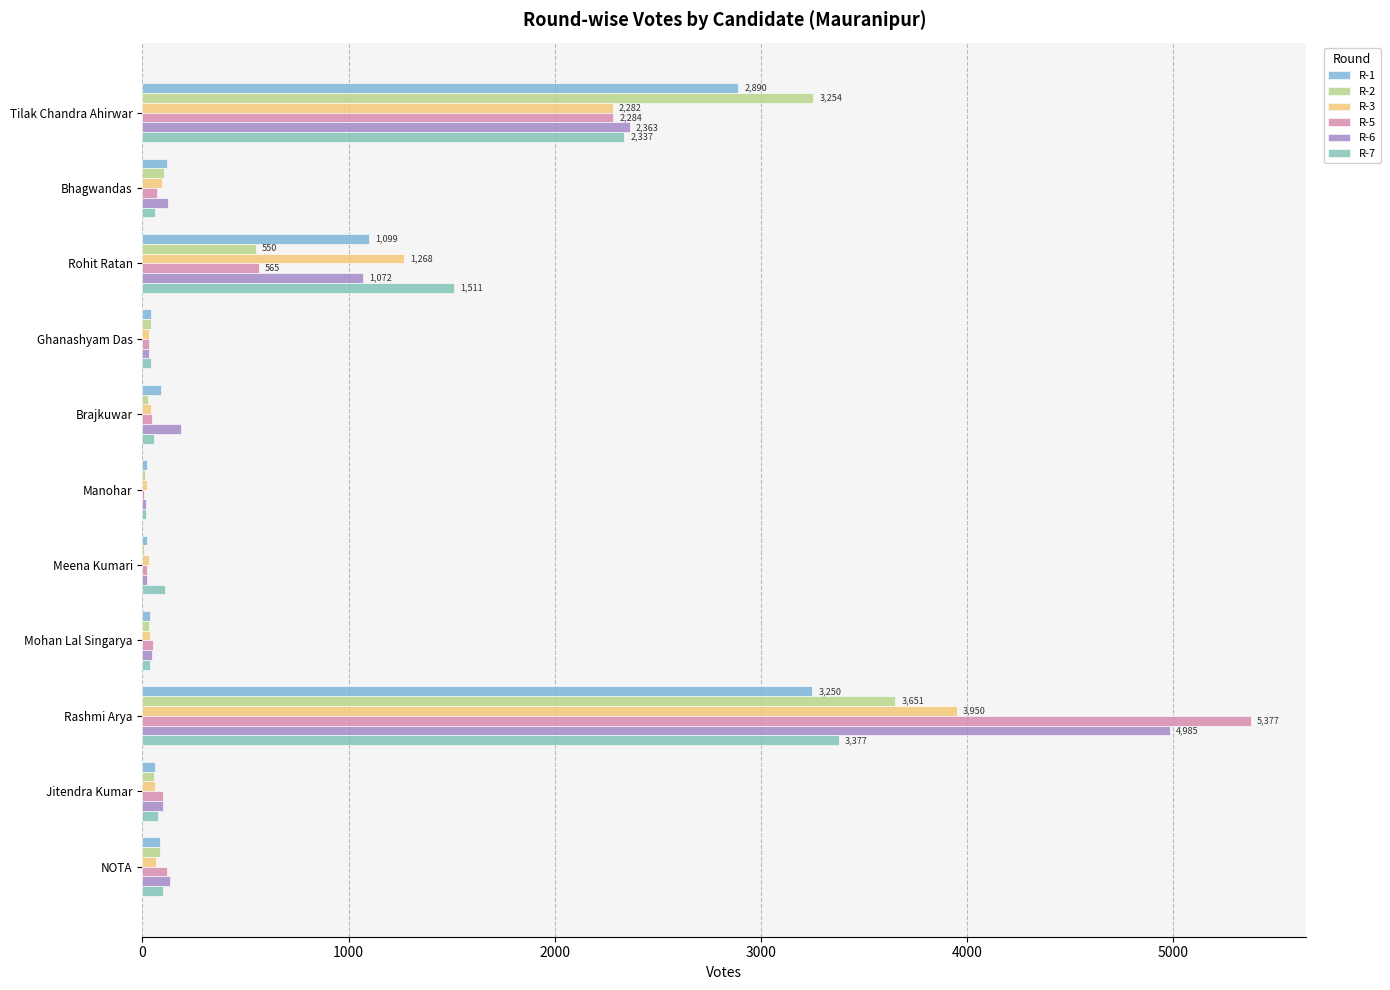

How many distinct data groups are displayed?

6